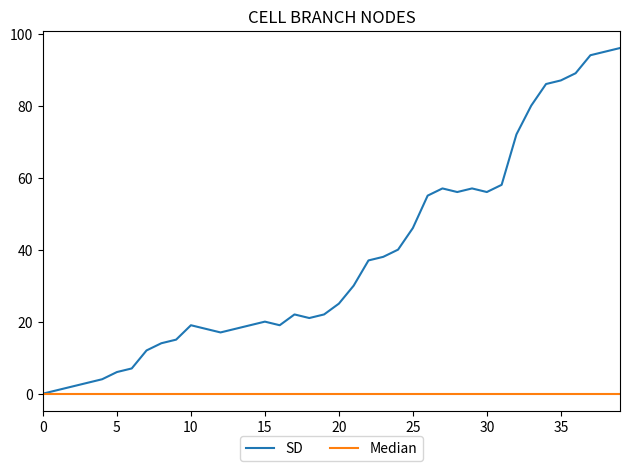

Which series has the largest total across all categories?

SD